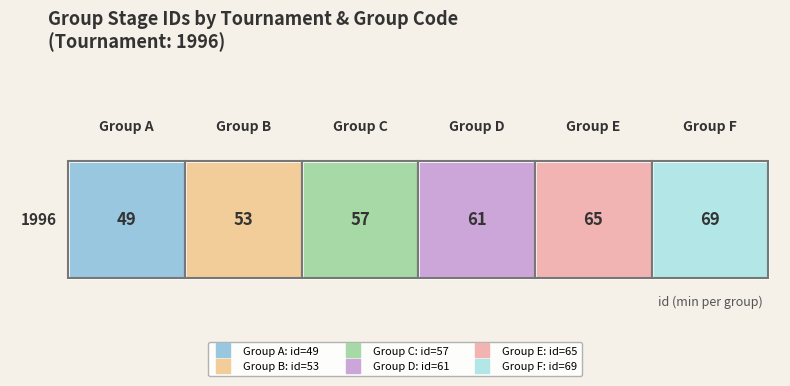

The value at 0 is 75. True or false?

False